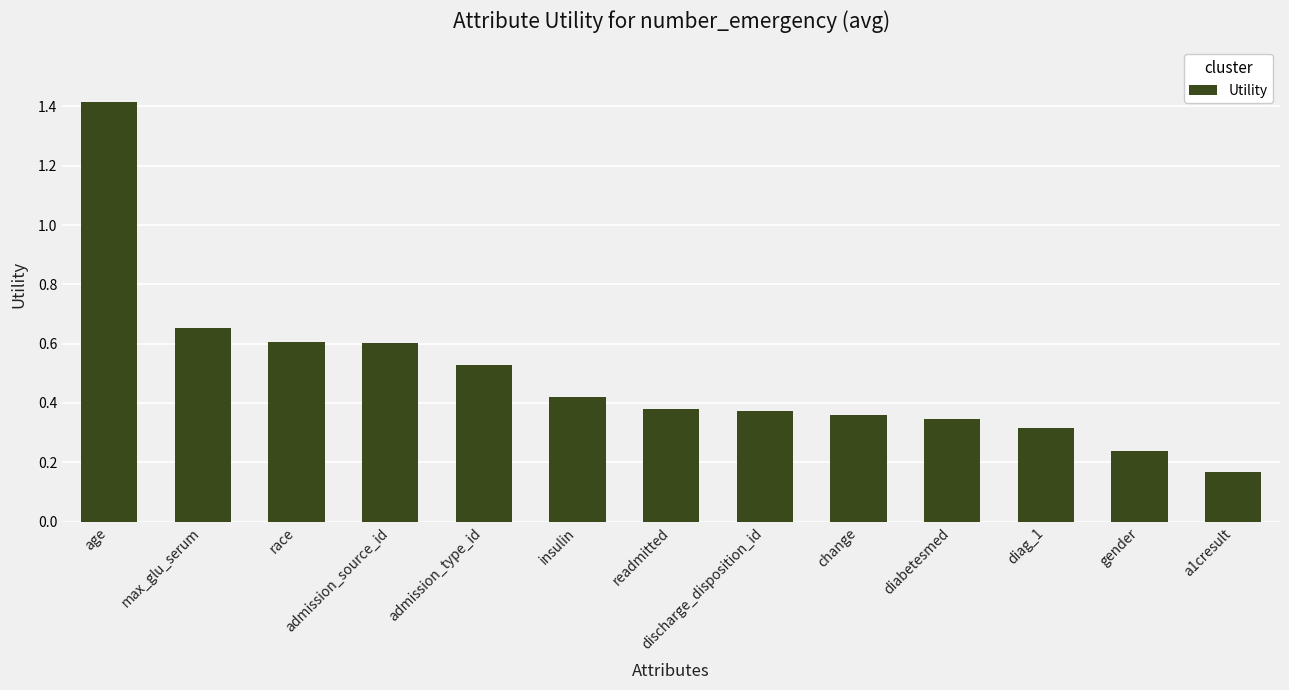

What is the label of the 5th bar from the right?

change